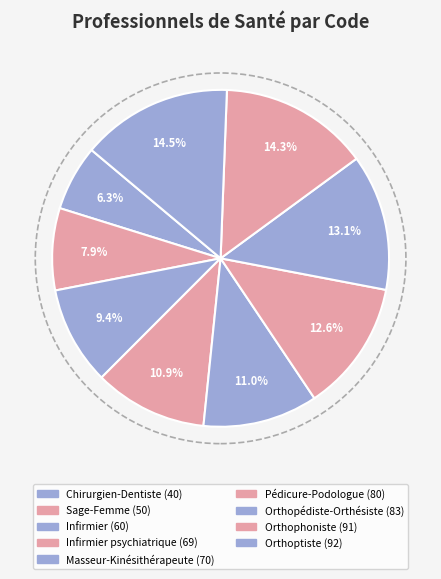

How many slices are in this pie chart?

9